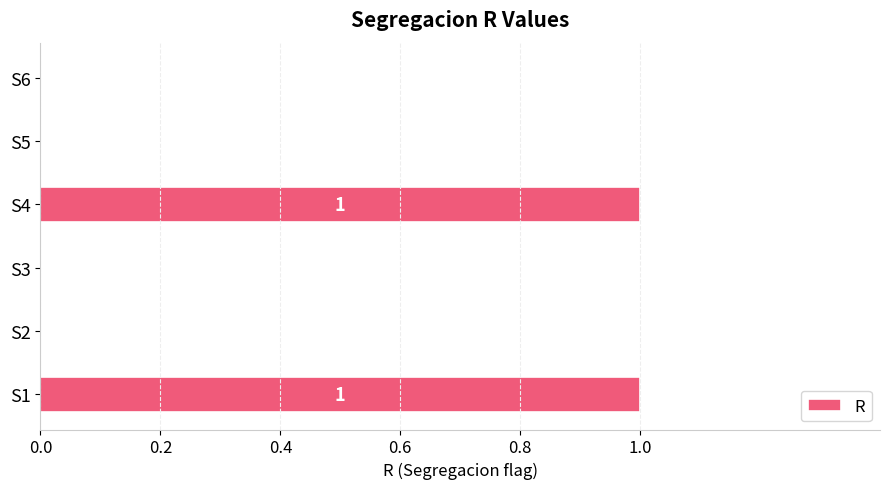

Is it true that the value at S4 is 1?

True